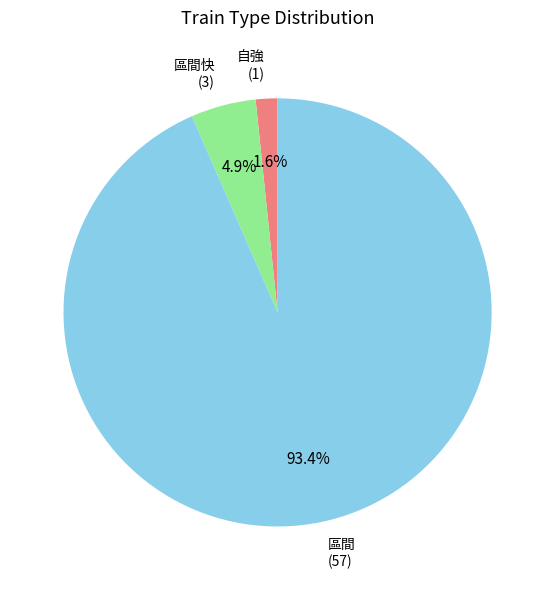

Which slice is the largest?

區間 (57)